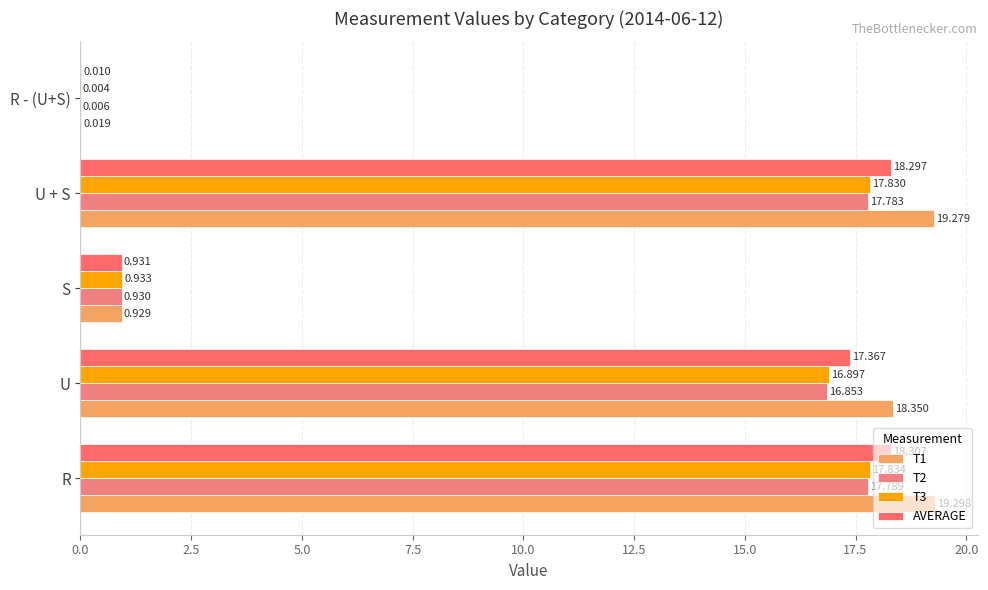

What is the sum of all T3 values?

53.5